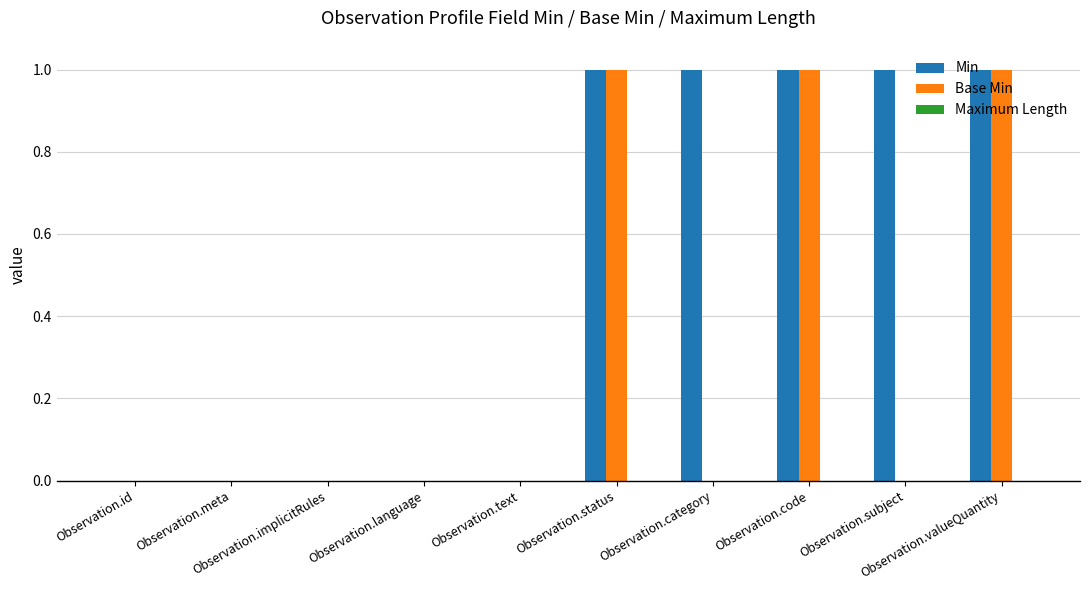

How many data points does each series have?

10